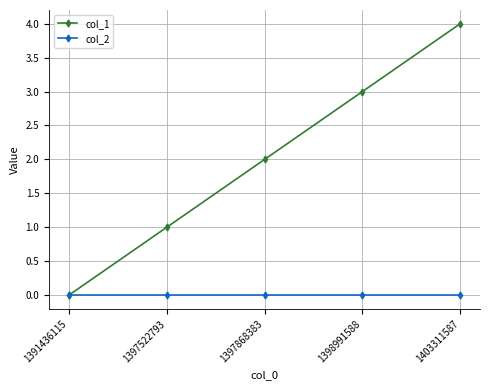

What is the maximum value for col_1?

4